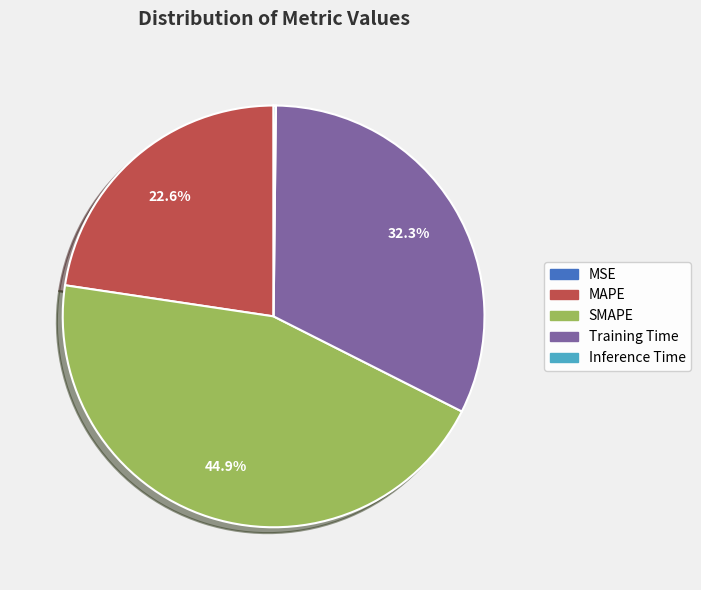

Which has a higher value, MAPE or Training Time?

Training Time